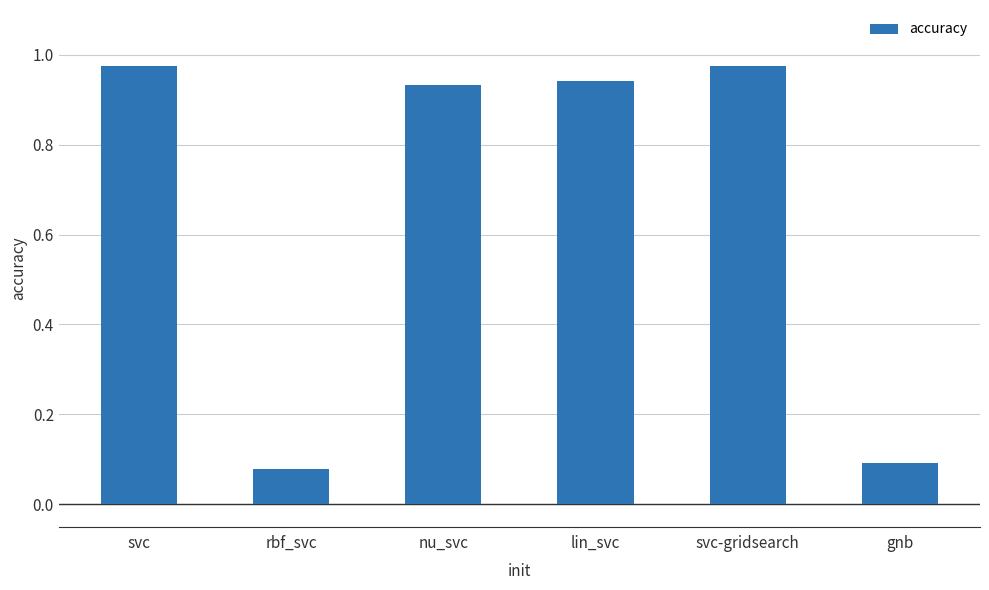

What is the average value?

0.7